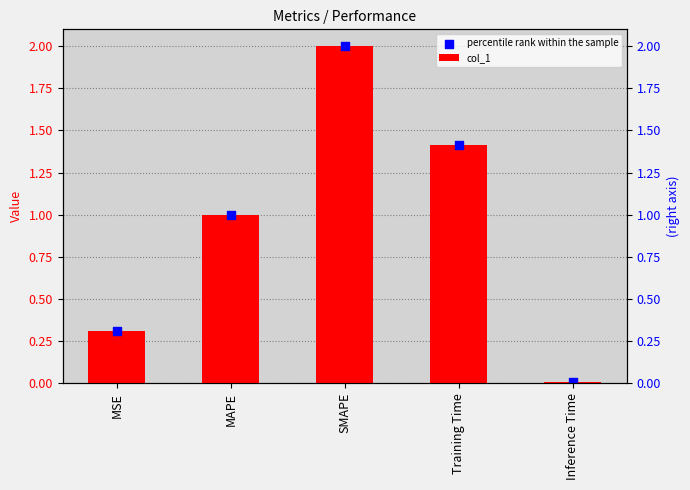

Which series has the widest spread of Y values?

col_1